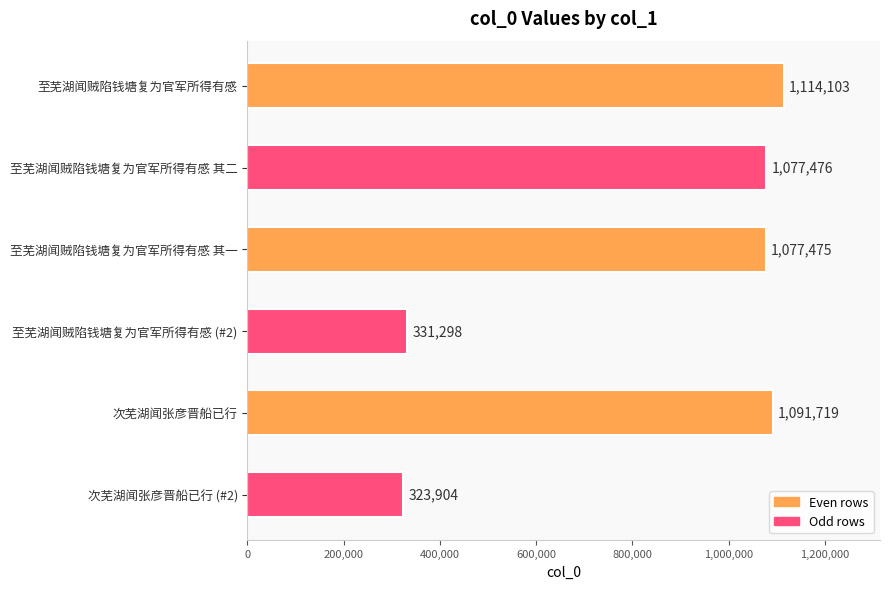

What is the average value?

835996